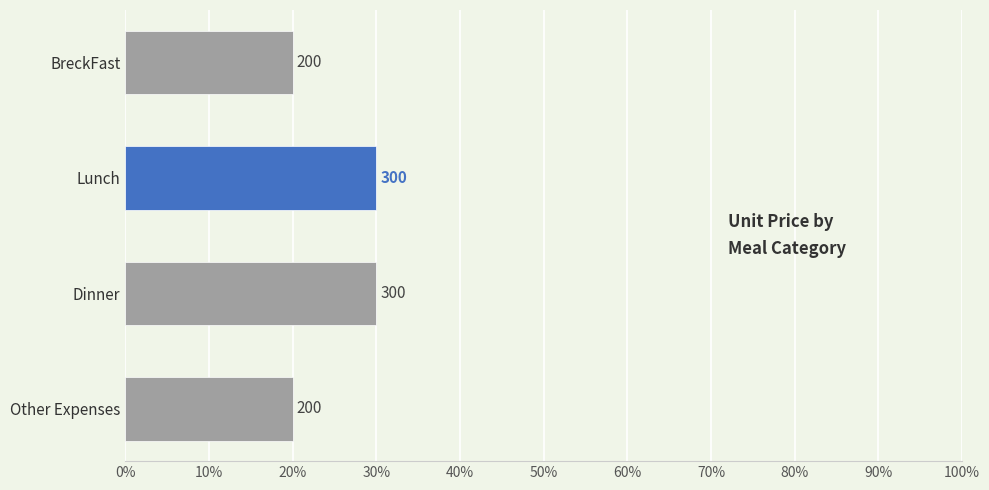

Are the bars horizontal?

Yes